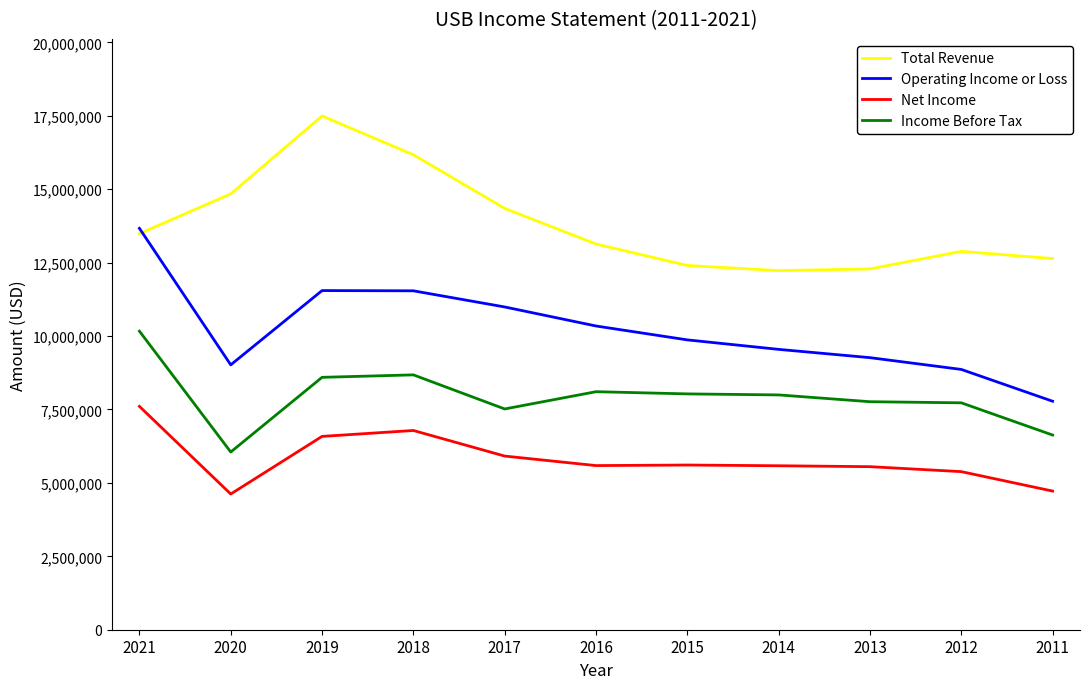

At which label does Operating Income or Loss reach its minimum?

2011